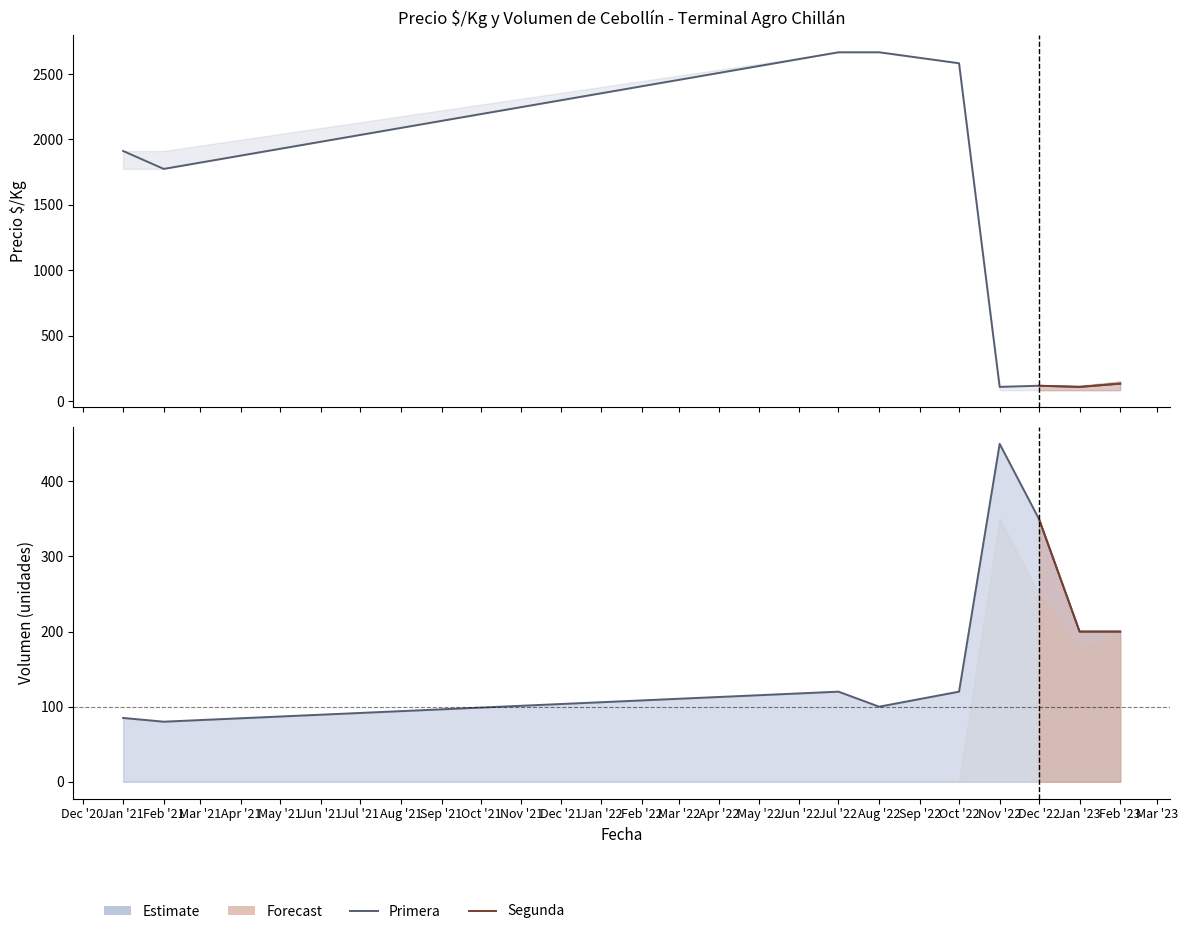

Reading left to right, what are all the values shown in this chart?

85	80	120	100	120	450	350	200	200